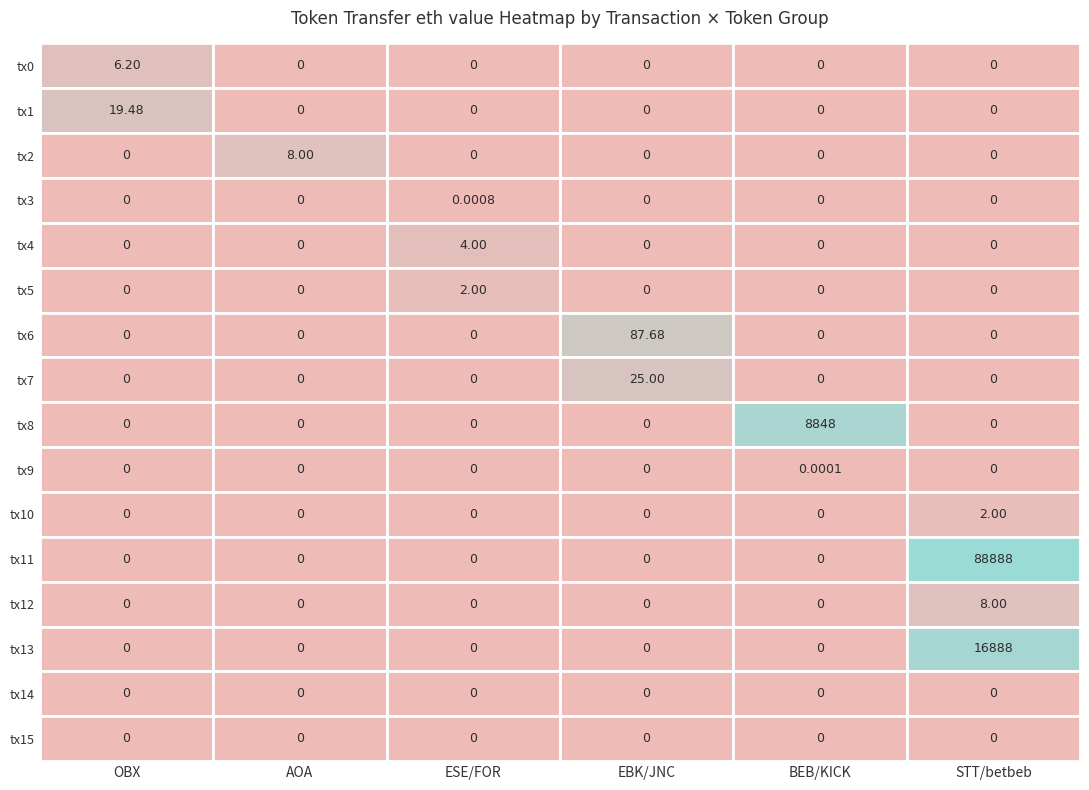

What is the maximum value shown in the chart?

88888.0